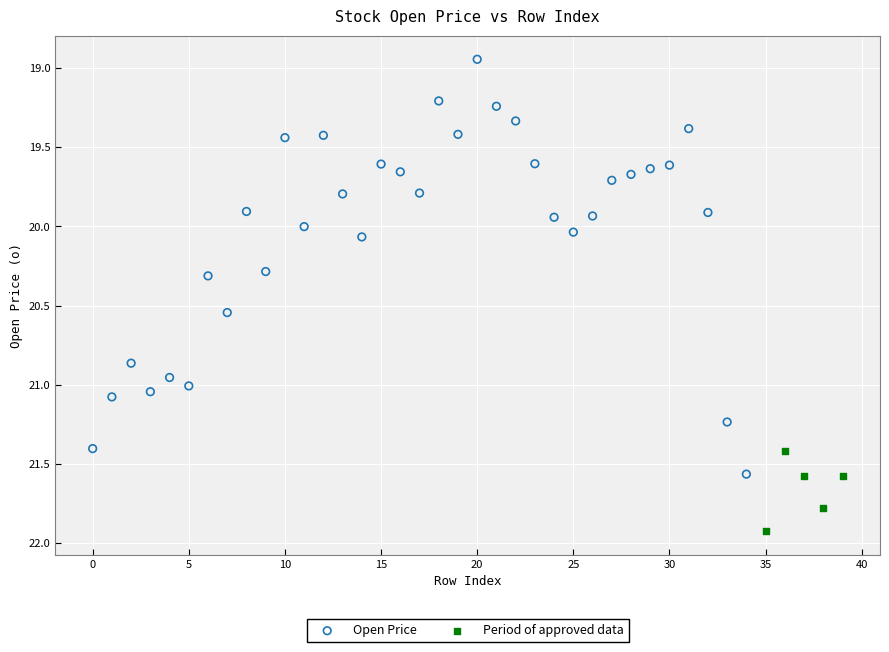

Which series contains the lowest Y value?

Open Price